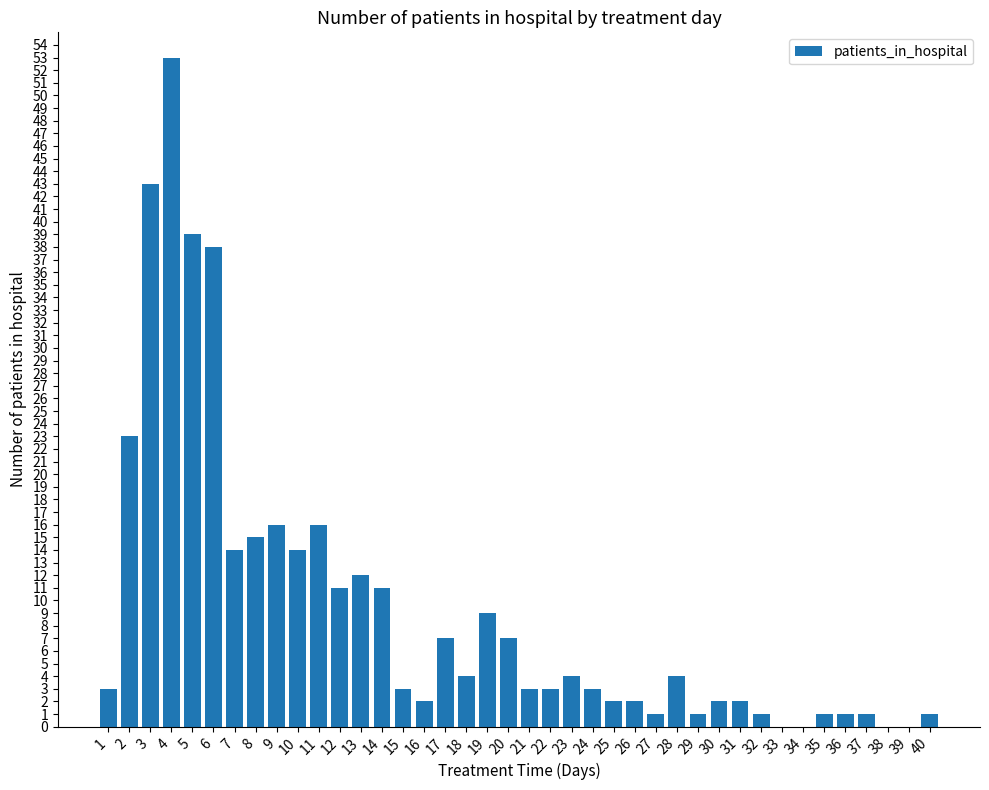

Approximately how many times larger is the value at 10 compared to 9?

0.9